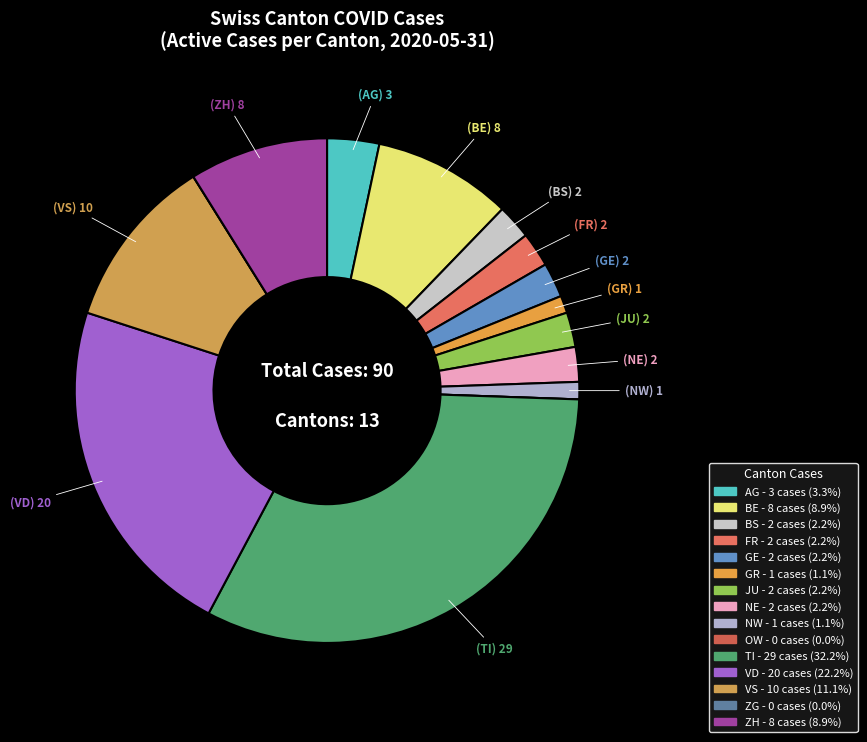

Does FR account for over 50% of the chart?

No